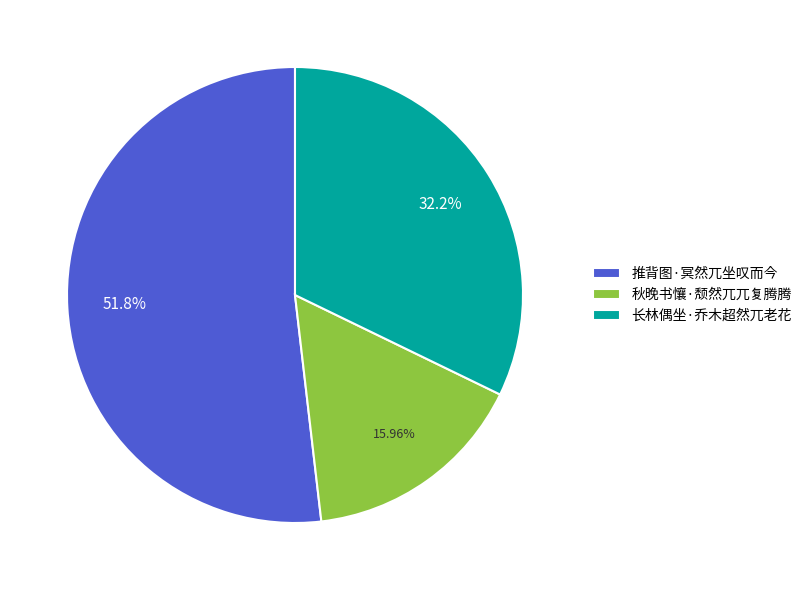

True or false: 长林偶坐·乔木超然兀老花 accounts for 40% of the total.

False